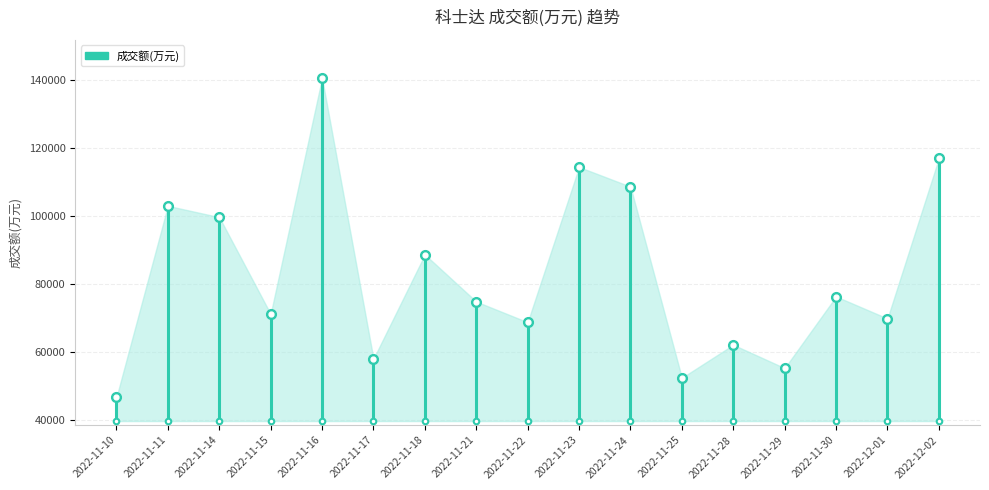

Reading right to left, transcribe all the data shown in this chart.

116955	69793	76276	55197	62063	52336	108608	114385	68695	74776	88629	57928	140579	71113	99627	102962	46603